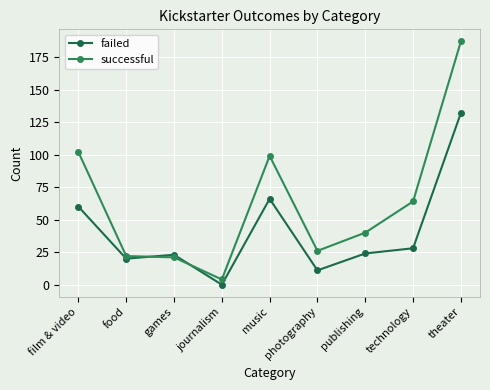

What is the maximum value for failed?

132